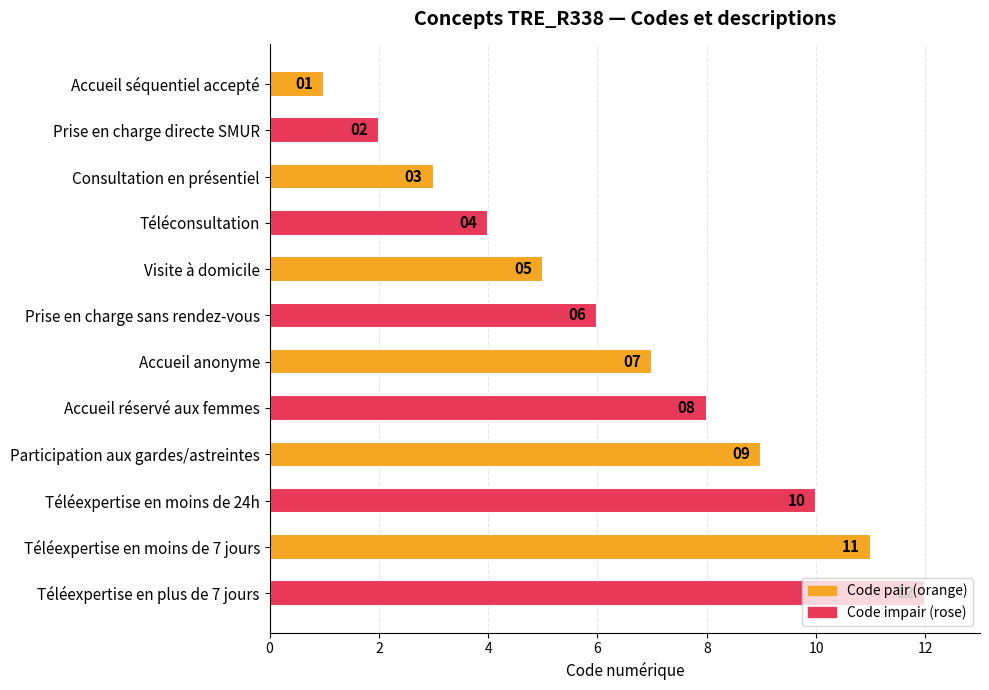

What is the difference between the second highest and minimum values?

10